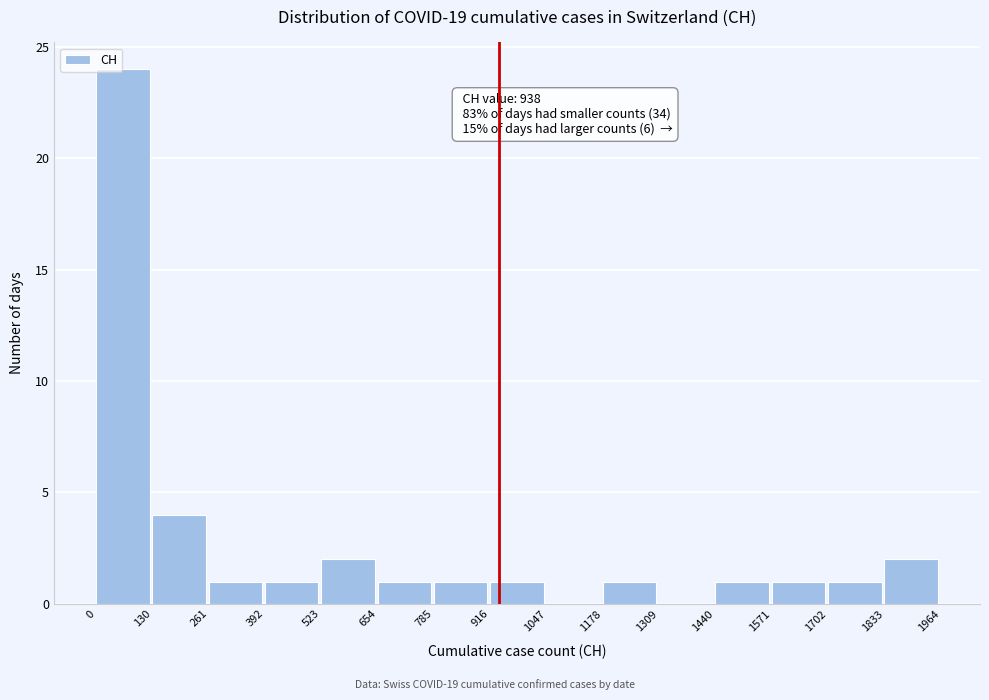

Which range on the x-axis has the tallest bar?

0 to 130